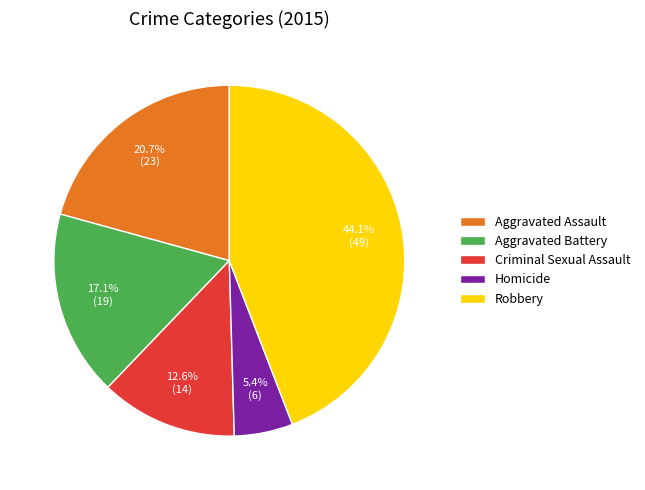

Which has a higher value, Aggravated Assault or Criminal Sexual Assault?

Aggravated Assault